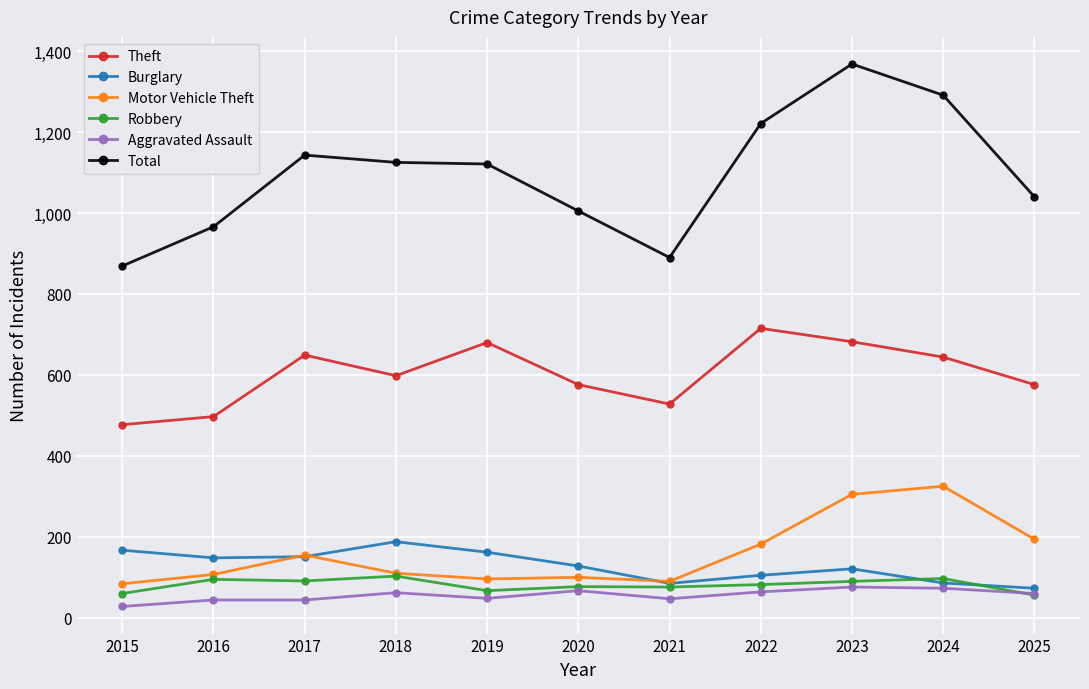

What is the value of the Burglary point at the 2nd from the left?

148